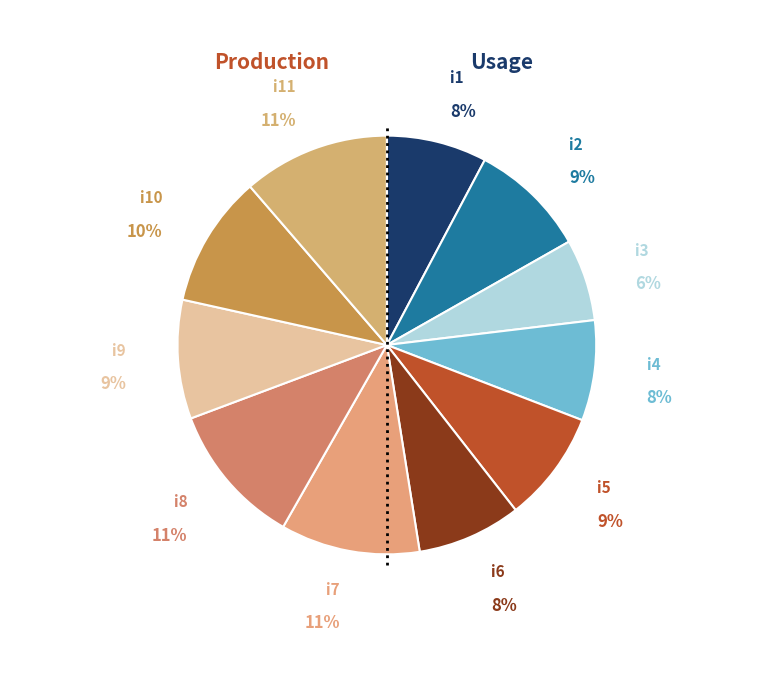

Rank the categories by value from lowest to highest.

i3, i1, i4, i6, i5, i2, i9, i10, i7, i8, i11